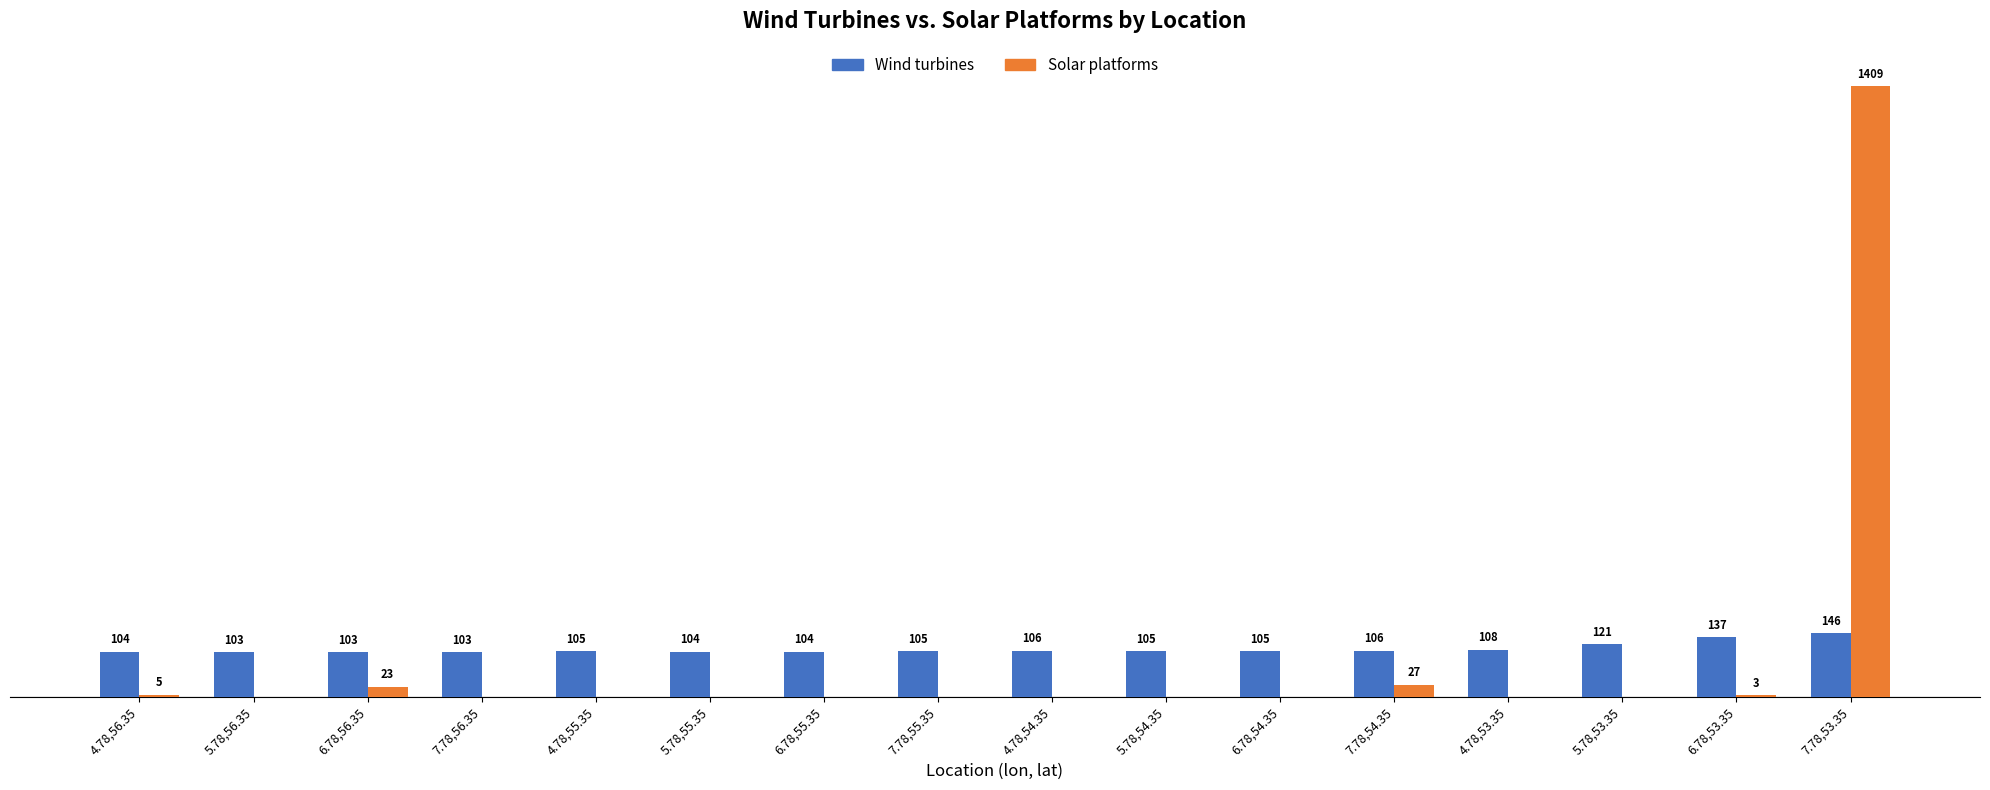

Between 6.78,55.35 and 5.78,53.35, which series saw the biggest shift?

Wind turbines